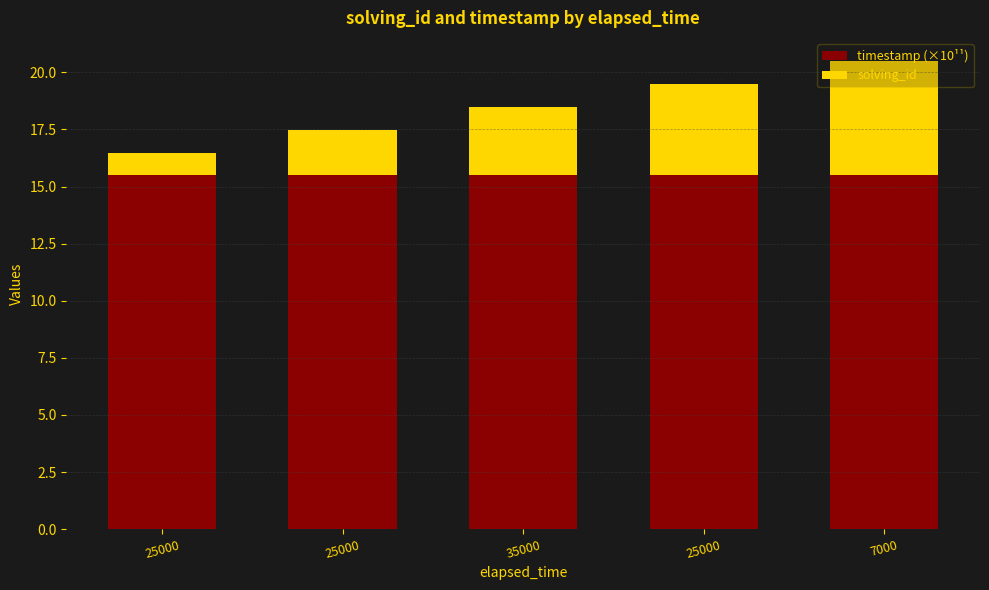

At which label is solving_id closest to 3?

35000